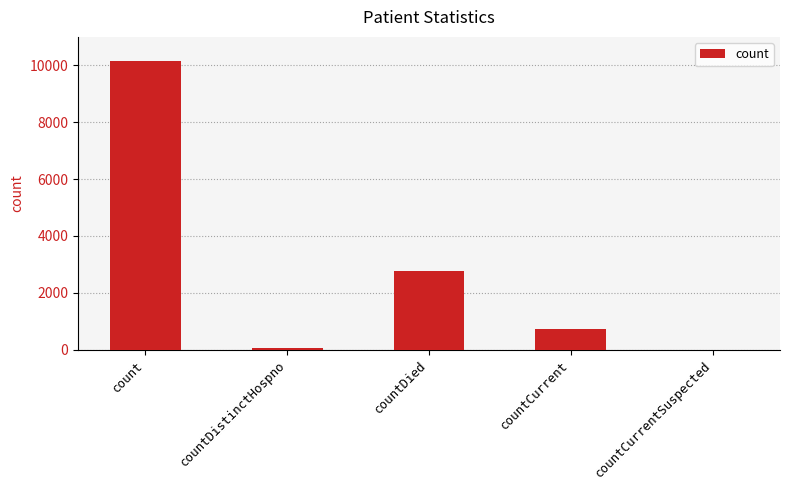

Which category has the highest value across all series?

count